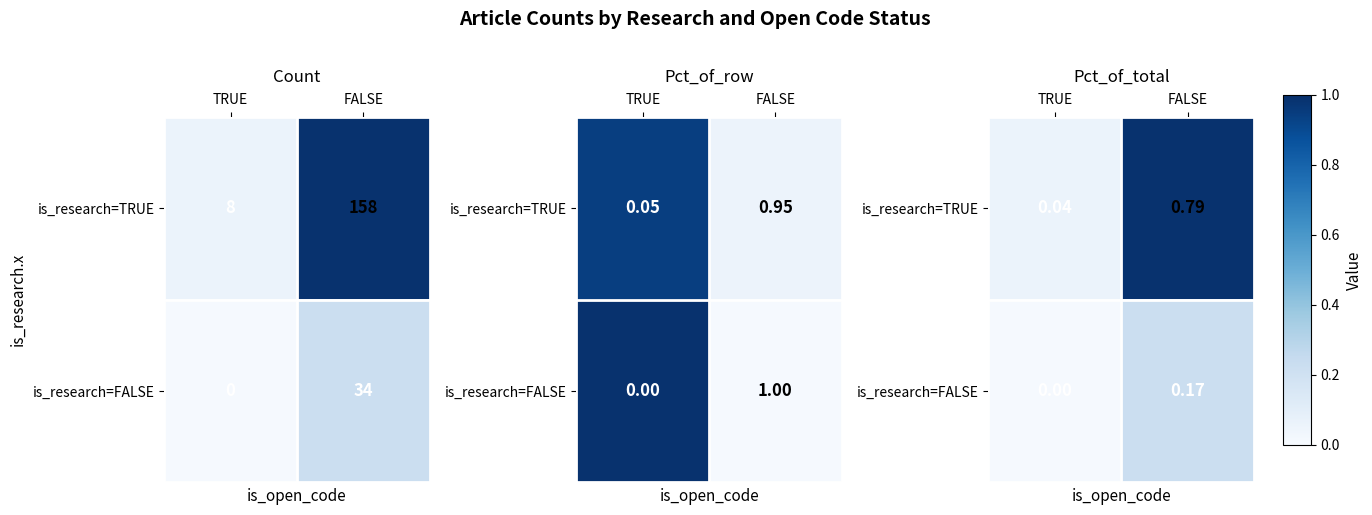

At which label does is_research=FALSE reach its minimum?

TRUE